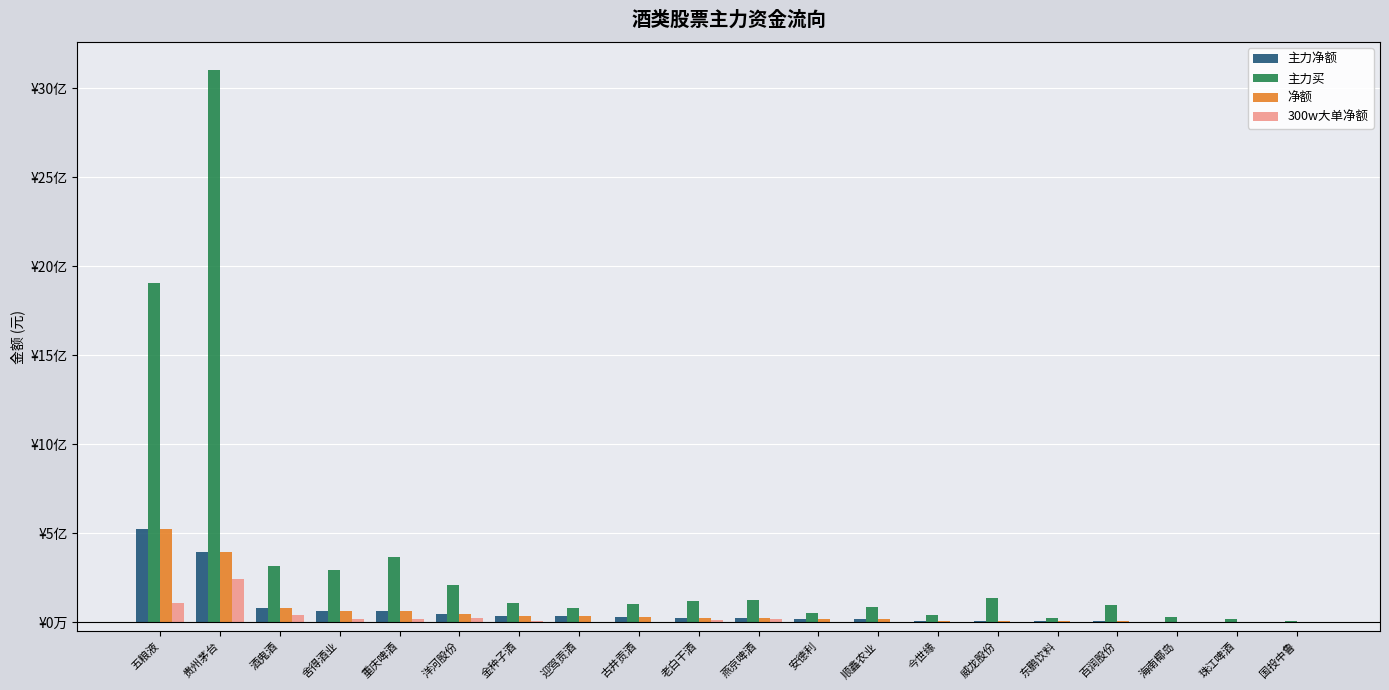

The value of 净额 at 顺鑫农业 is 33044324. True or false?

False